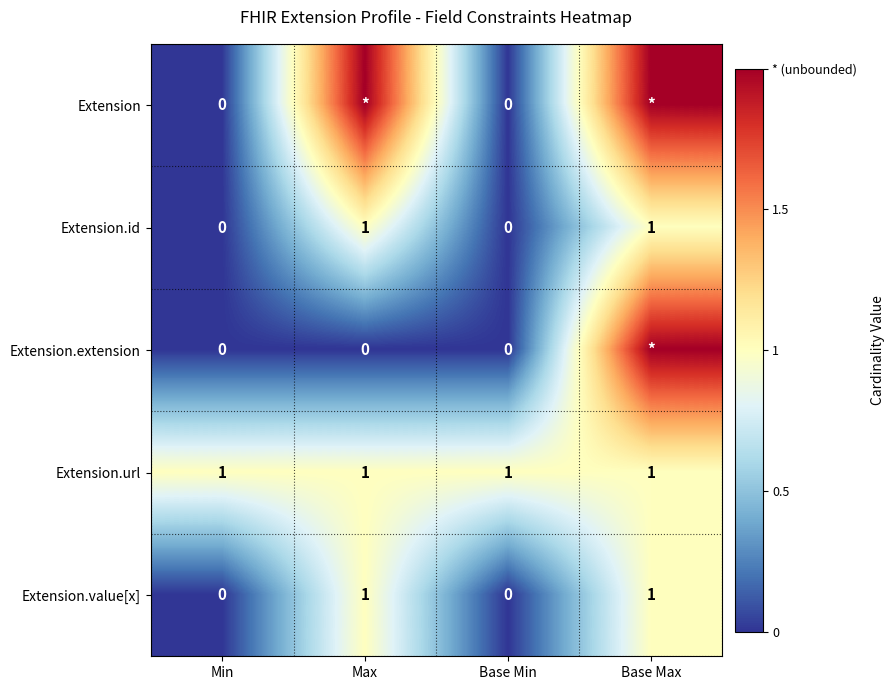

True or false: Extension.id has a value of 1 at Max.

True